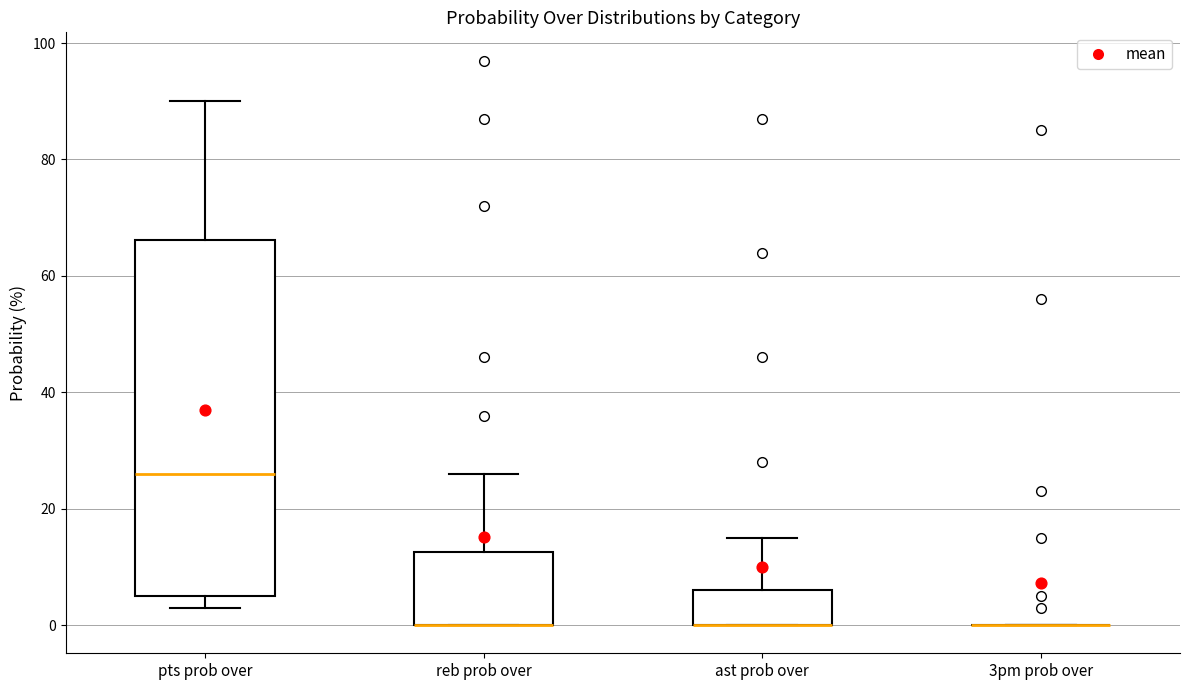

Comparing the boxes themselves (not the whiskers), which one is the tallest?

pts prob over